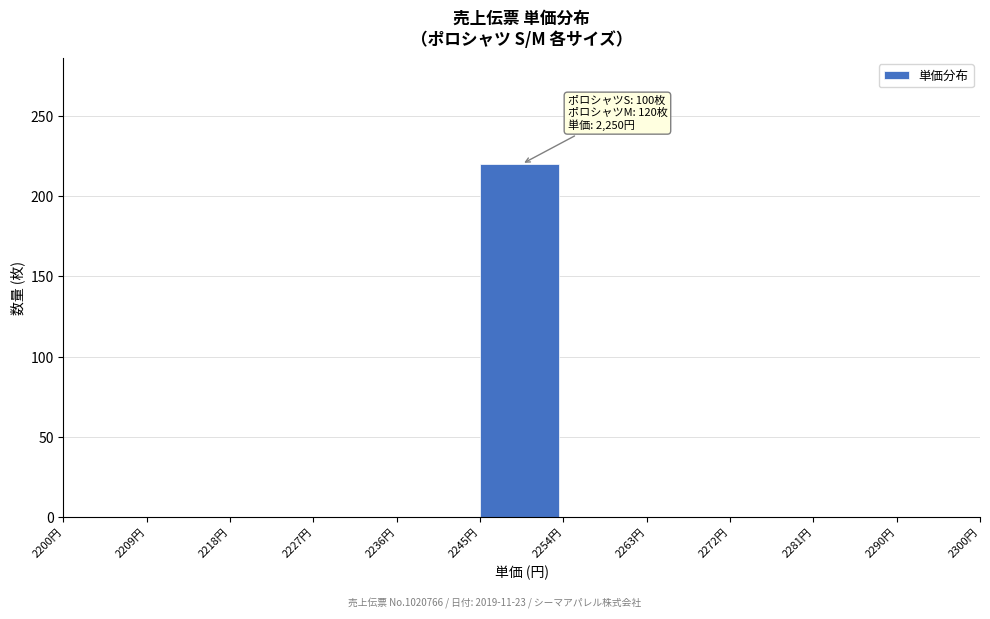

Which range on the x-axis has the tallest bar?

2245 to 2255